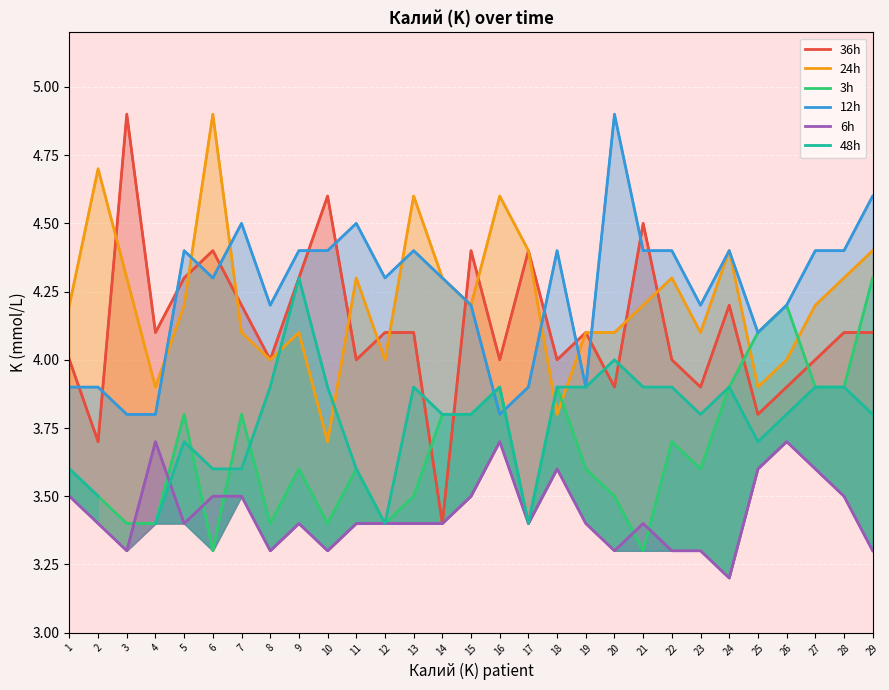

Which series has the widest spread of values?

36h